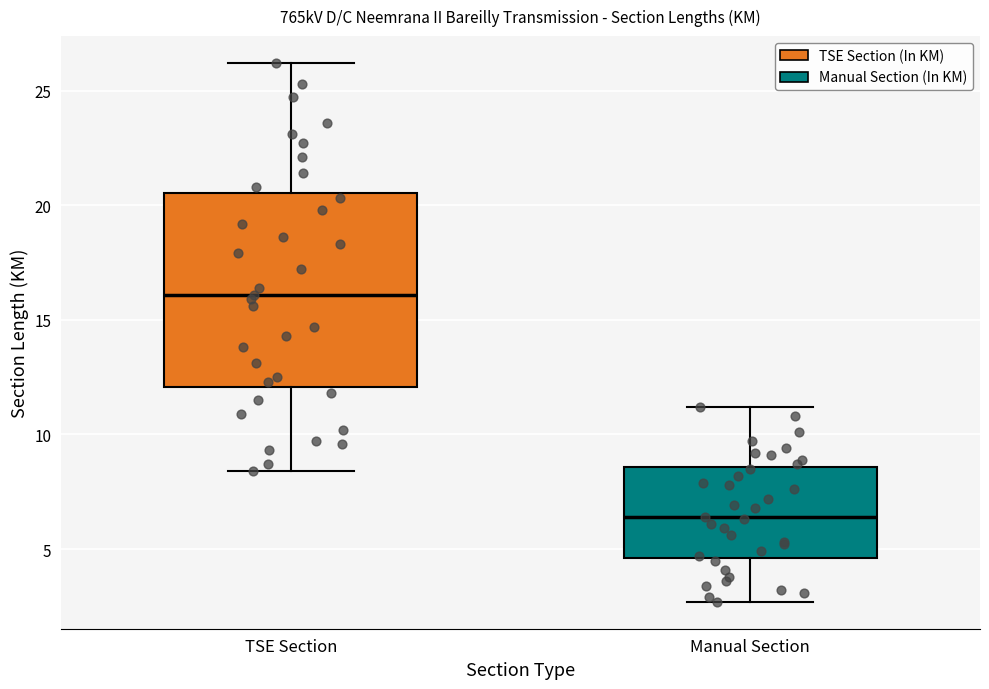

Which box has the lowest median line?

Manual Section